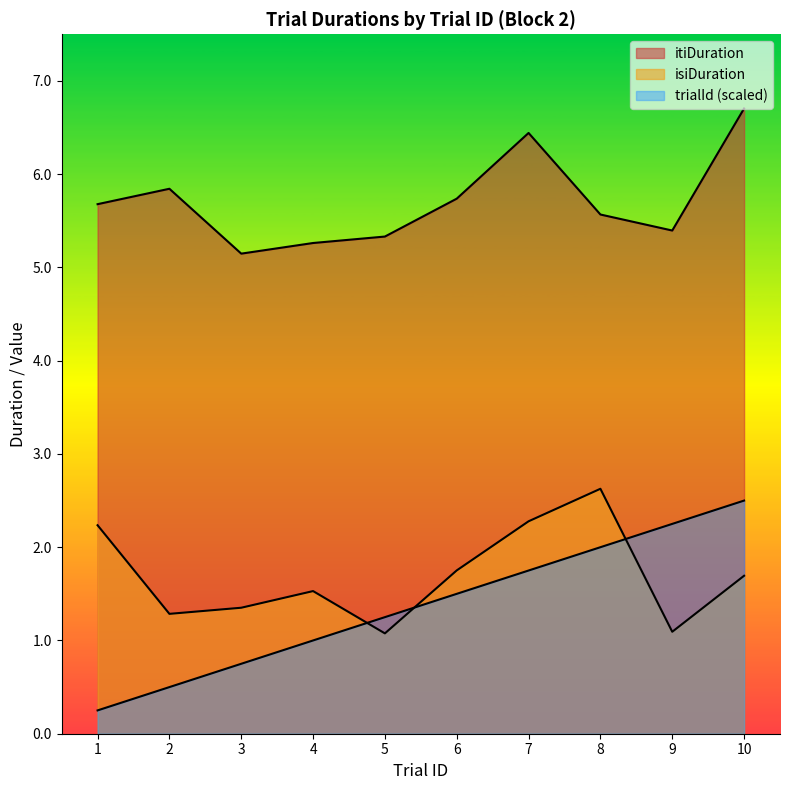

What value does the itiDuration series have at 10?

6.7